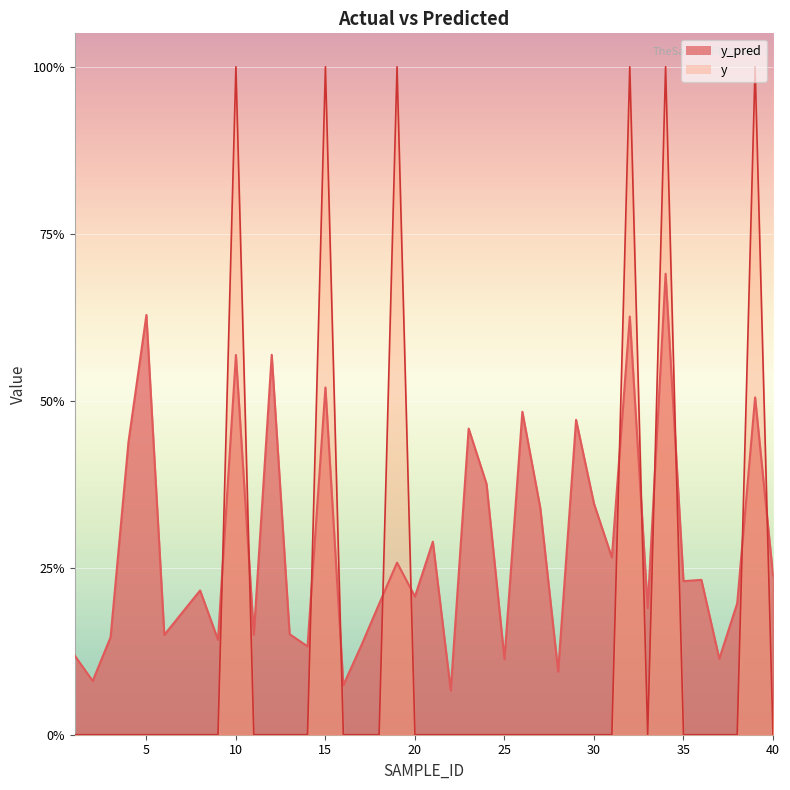

At which category does y_pred reach its first local valley?

2